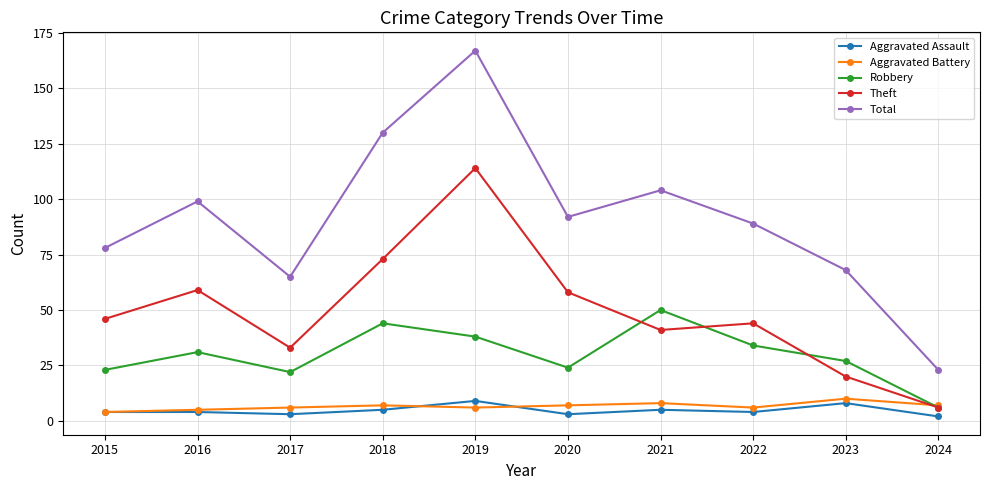

What is the maximum value for Total?

167